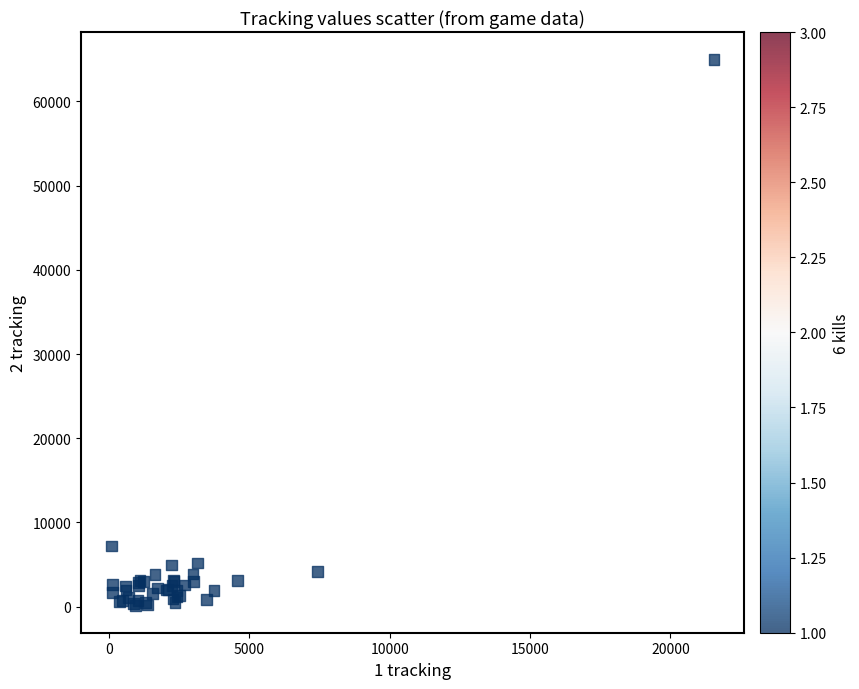

What Y value in the scatter plot is closest to 32570?

7202